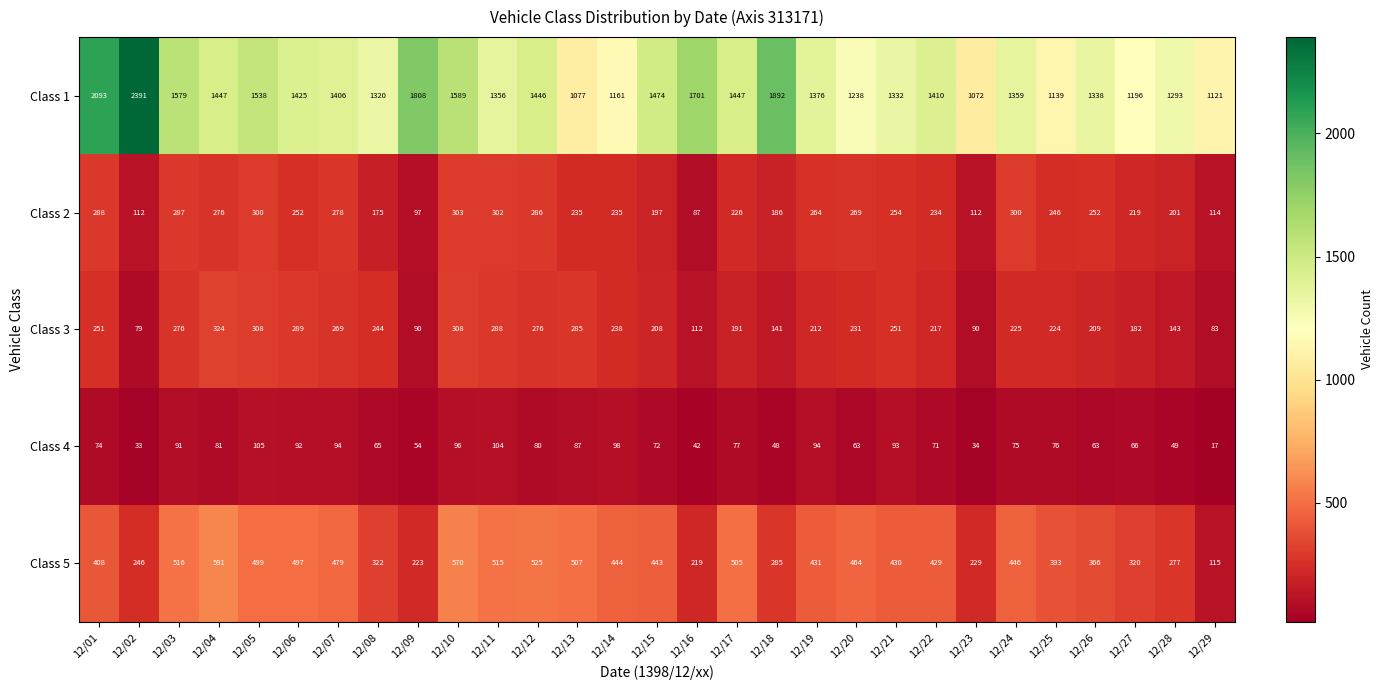

Which category has the lowest value across all series?

12/29